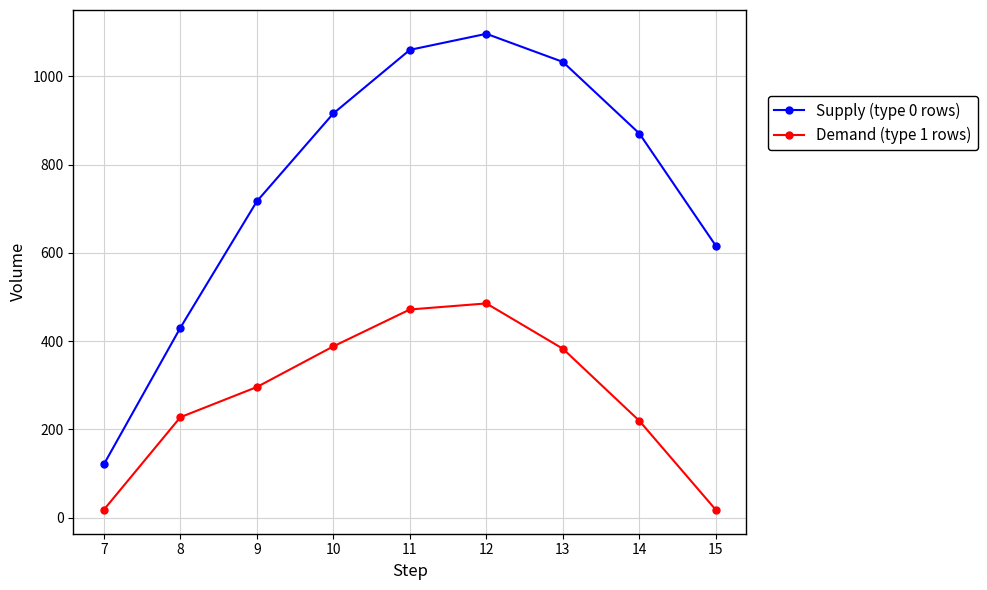

Does the chart display data point markers on the line(s)?

Yes